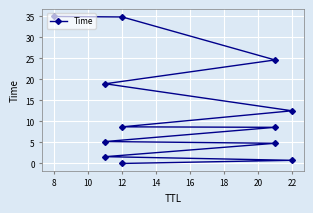

Between 12 and 10, which is larger?

12